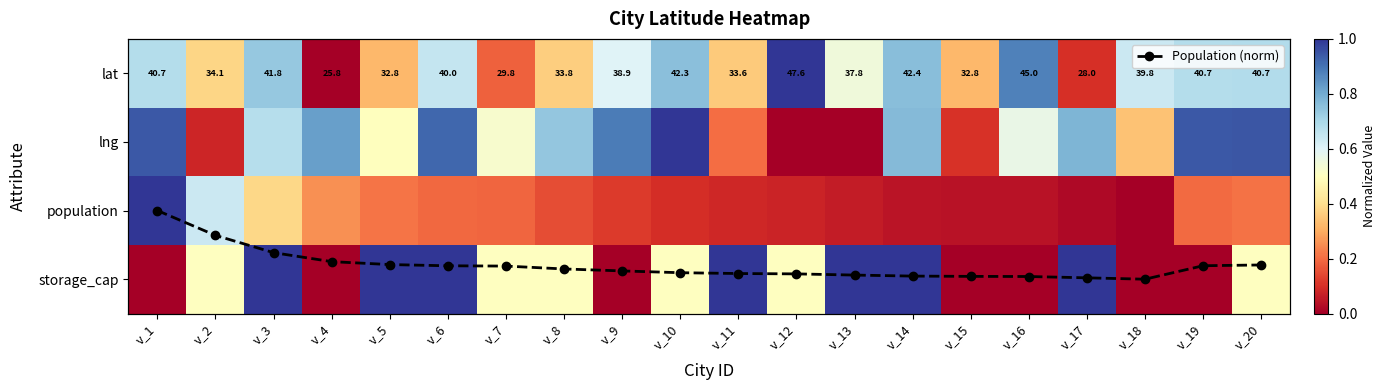

Which has a higher value, v_4 or v_5?

v_5